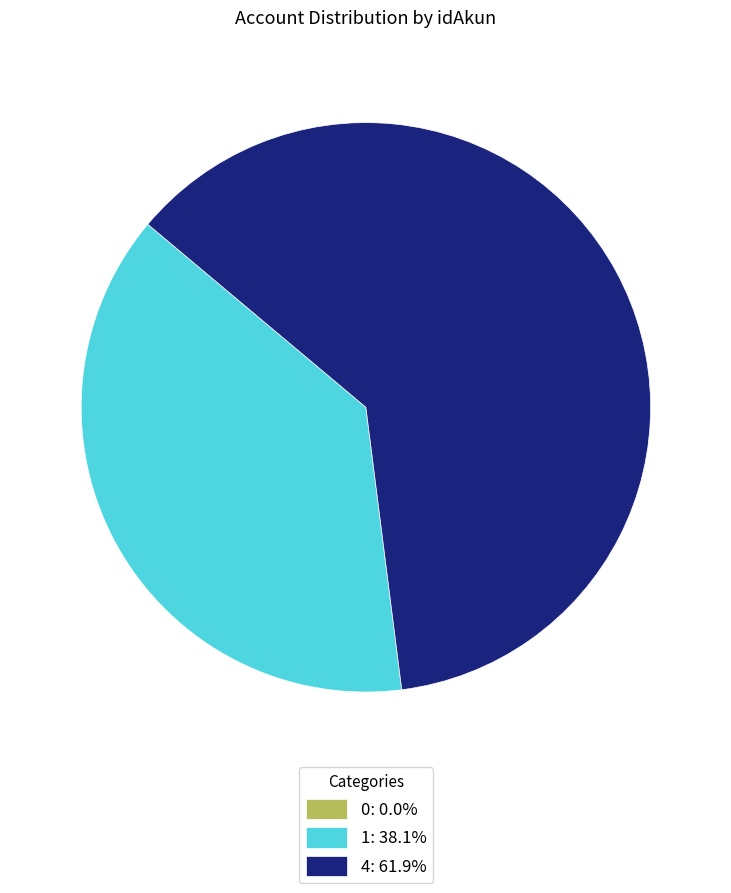

Is there any slice that represents more than half of the pie?

Yes